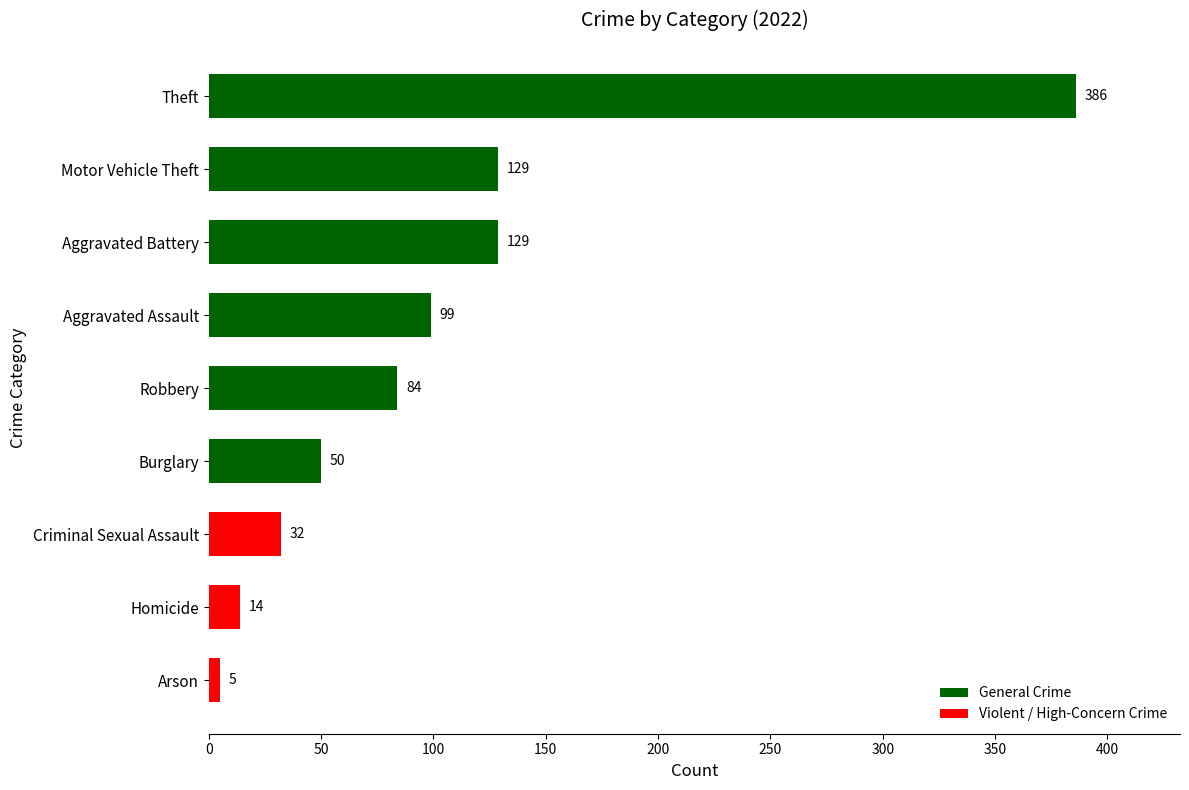

Reading bottom to top, what are all the values shown in this chart?

Arson=5	Homicide=14	Criminal Sexual Assault=32	Burglary=50	Robbery=84	Aggravated Assault=99	Aggravated Battery=129	Motor Vehicle Theft=129	Theft=386